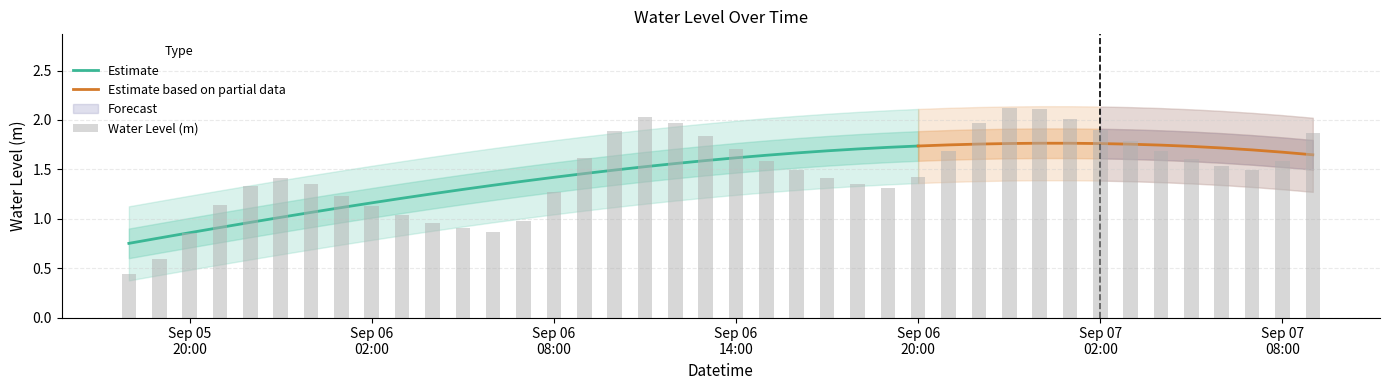

What is the label of the 8th bar from the right?

2025-09-07 02:00:00